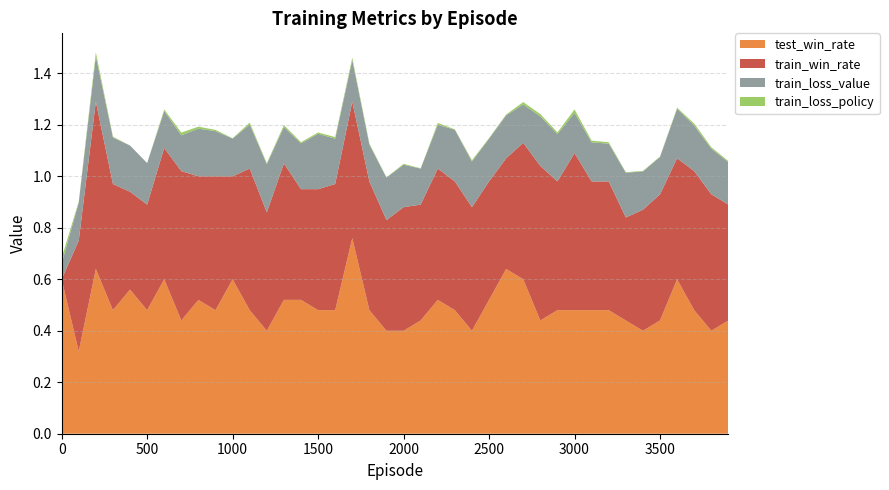

Reading left to right, transcribe all the data shown in this chart.

test_win_rate: 0=0.6	100=0.3	200=0.6	300=0.5	400=0.6	500=0.5	600=0.6	700=0.4	800=0.5	900=0.5	1000=0.6	1100=0.5	1200=0.4	1300=0.5	1400=0.5	1500=0.5	1600=0.5	1700=0.8	1800=0.5	1900=0.4	2000=0.4	2100=0.4	2200=0.5	2300=0.5	2400=0.4	2500=0.5	2600=0.6	2700=0.6	2800=0.4	2900=0.5	3000=0.5	3100=0.5	3200=0.5	3300=0.4	3400=0.4	3500=0.4	3600=0.6	3700=0.5	3800=0.4	3900=0.4
train_win_rate: 0=0.0	100=0.4	200=0.7	300=0.5	400=0.4	500=0.4	600=0.5	700=0.6	800=0.5	900=0.5	1000=0.4	1100=0.6	1200=0.5	1300=0.5	1400=0.4	1500=0.5	1600=0.5	1700=0.5	1800=0.5	1900=0.4	2000=0.5	2100=0.5	2200=0.5	2300=0.5	2400=0.5	2500=0.5	2600=0.4	2700=0.5	2800=0.6	2900=0.5	3000=0.6	3100=0.5	3200=0.5	3300=0.4	3400=0.5	3500=0.5	3600=0.5	3700=0.5	3800=0.5	3900=0.5
train_loss_value: 0=0.1	100=0.1	200=0.2	300=0.2	400=0.2	500=0.2	600=0.1	700=0.1	800=0.2	900=0.2	1000=0.1	1100=0.2	1200=0.2	1300=0.1	1400=0.2	1500=0.2	1600=0.2	1700=0.2	1800=0.1	1900=0.2	2000=0.2	2100=0.1	2200=0.2	2300=0.2	2400=0.2	2500=0.2	2600=0.2	2700=0.1	2800=0.2	2900=0.2	3000=0.2	3100=0.2	3200=0.1	3300=0.2	3400=0.1	3500=0.1	3600=0.2	3700=0.2	3800=0.2	3900=0.2
train_loss_policy: 0=0.0	100=0.0	200=0.0	300=0.0	400=0.0	500=0.0	600=0.0	700=0.0	800=0.0	900=0.0	1000=0.0	1100=0.0	1200=0.0	1300=0.0	1400=0.0	1500=0.0	1600=0.0	1700=0.0	1800=0.0	1900=0.0	2000=0.0	2100=0.0	2200=0.0	2300=0.0	2400=0.0	2500=0.0	2600=0.0	2700=0.0	2800=0.0	2900=0.0	3000=0.0	3100=0.0	3200=0.0	3300=0.0	3400=0.0	3500=0.0	3600=0.0	3700=0.0	3800=0.0	3900=0.0